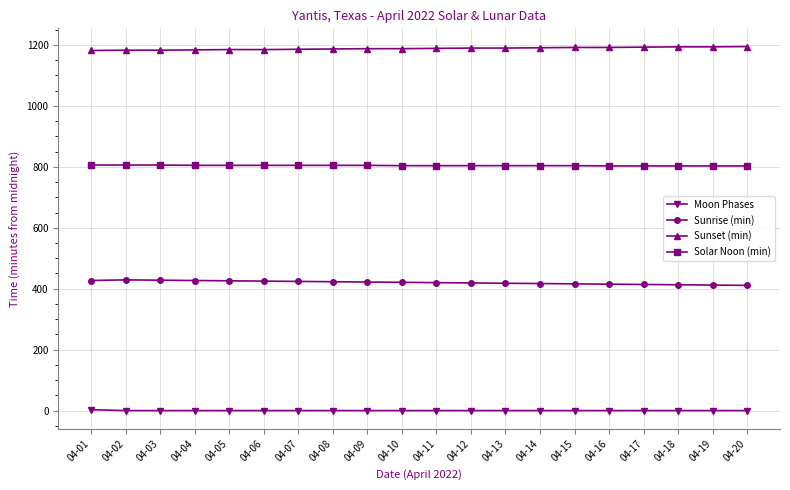

What is the spread (max minus min) of values at 04-12?

1190